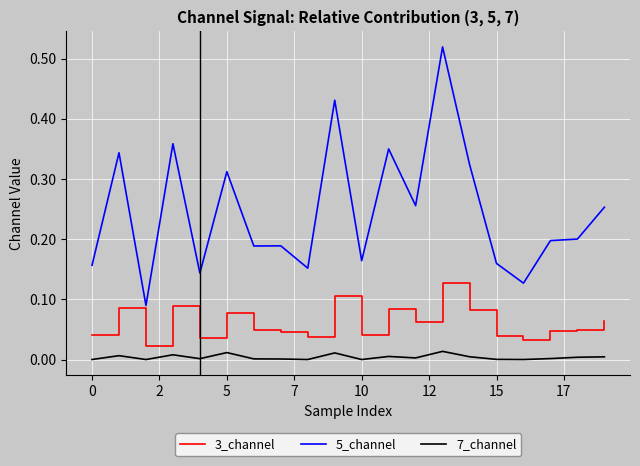

Which series has the widest spread of values?

5_channel